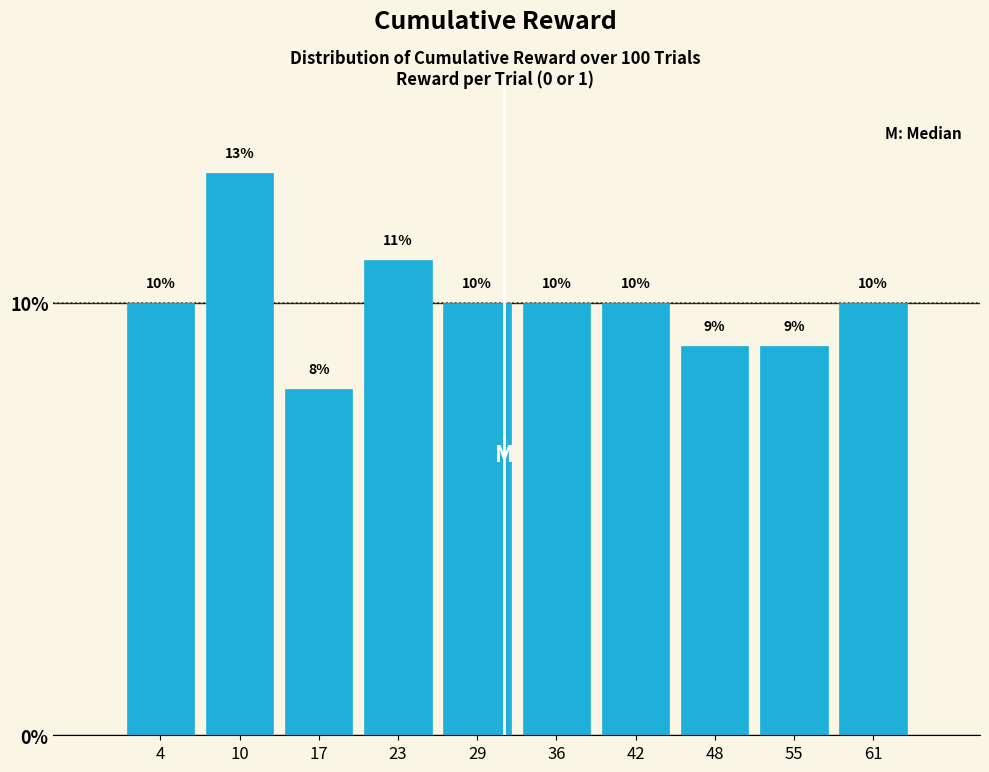

Reading left to right, list every bar in this chart as the range it spans on the x-axis followed by its height. The bar edges are not printed on the chart, so give them approximately, as read against the axis.

1.0 to 7.3: 10
7.3 to 13.6: 13
13.6 to 19.9: 8
19.9 to 26.2: 11
26.2 to 32.5: 10
32.5 to 38.8: 10
38.8 to 45.1: 10
45.1 to 51.4: 9
51.4 to 57.7: 9
57.7 to 64.0: 10